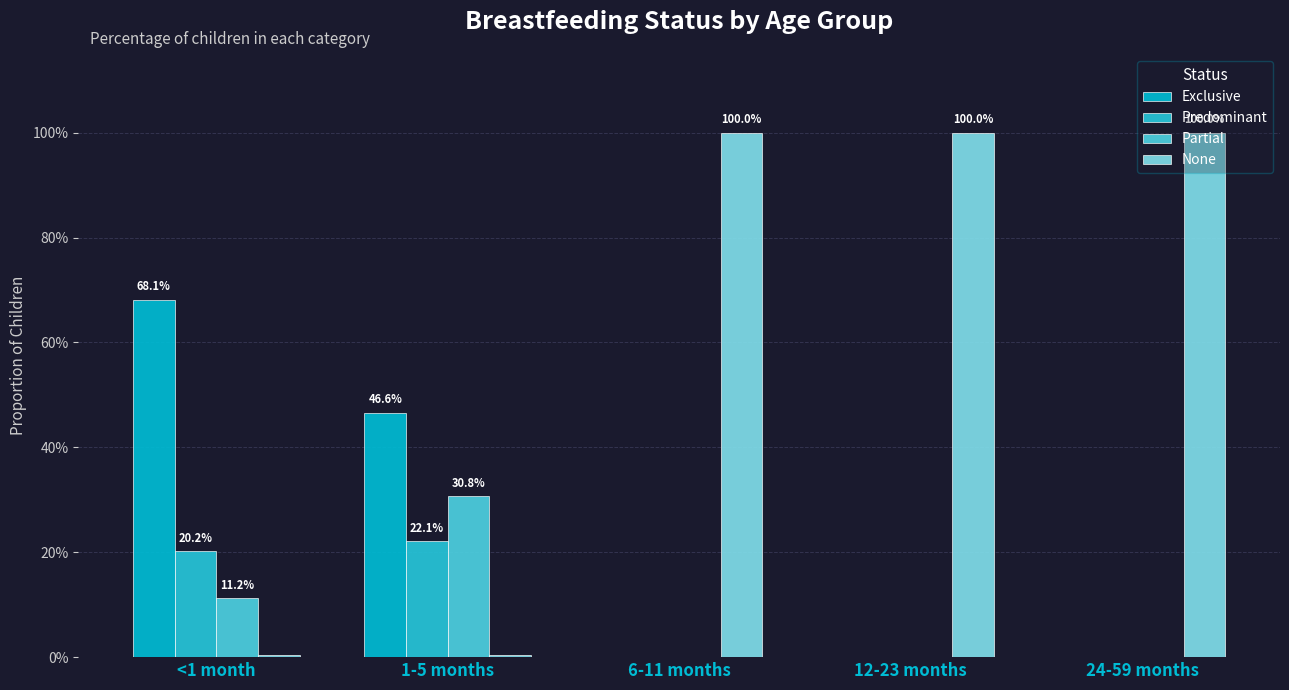

Rank the series by their maximum value, from lowest to highest.

Predominant, Partial, Exclusive, None